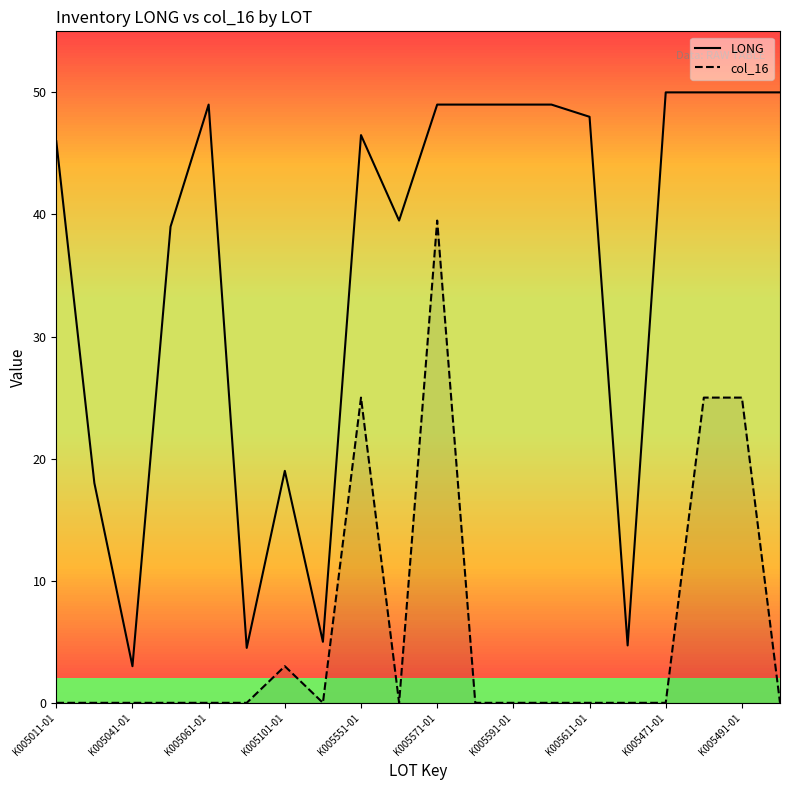

True or false: LONG has a value of 80.1 at K005471-01.

False